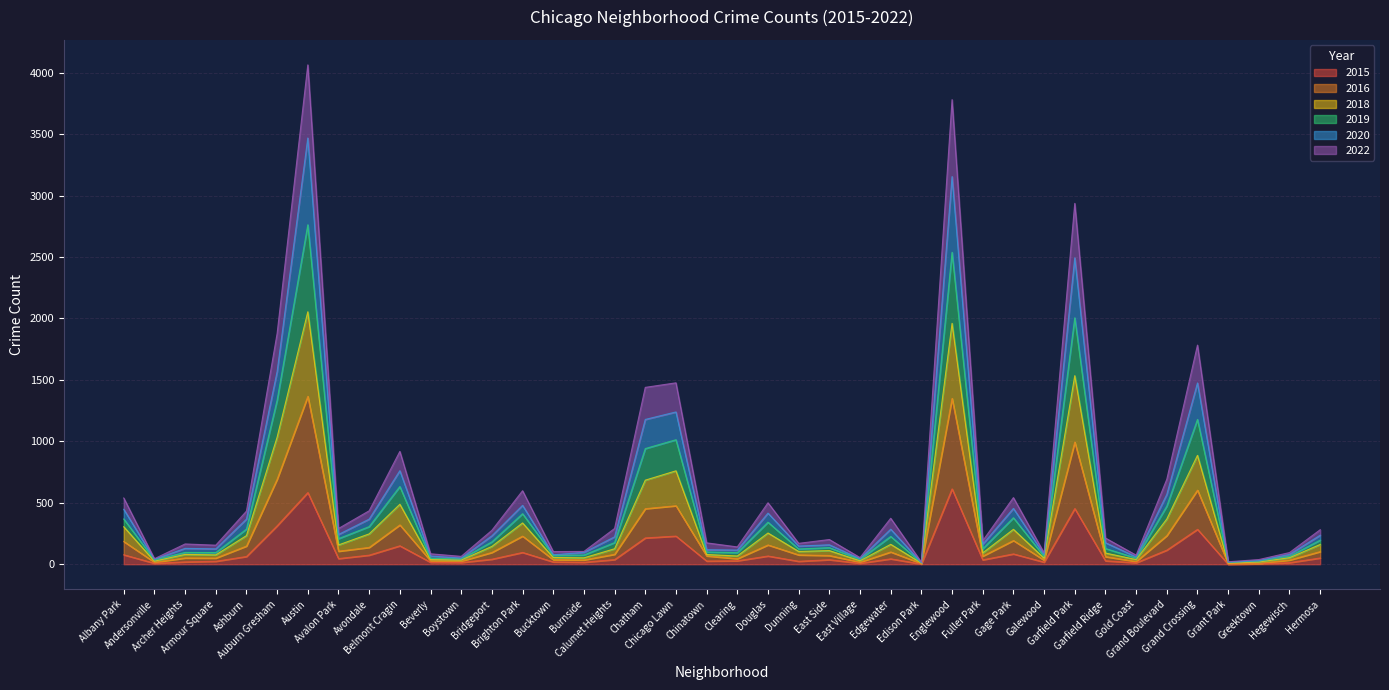

What position from the left is Calumet Heights?

17